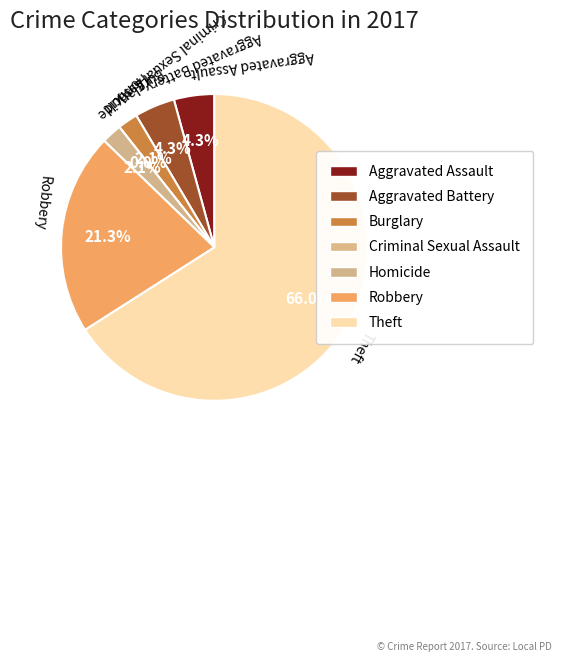

How many slices are in this pie chart?

7